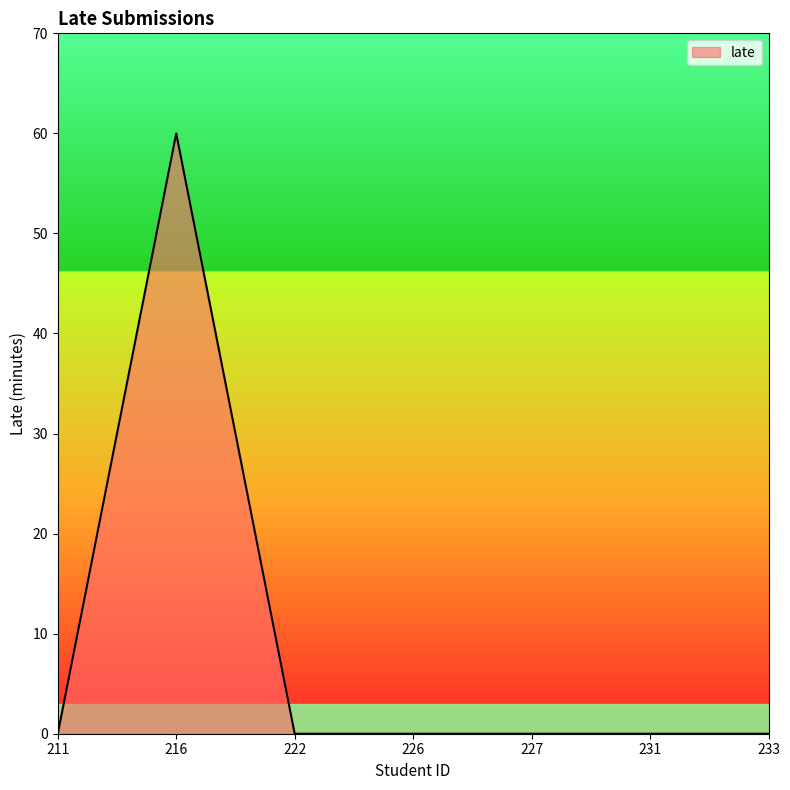

The value at 226 is 29. True or false?

False